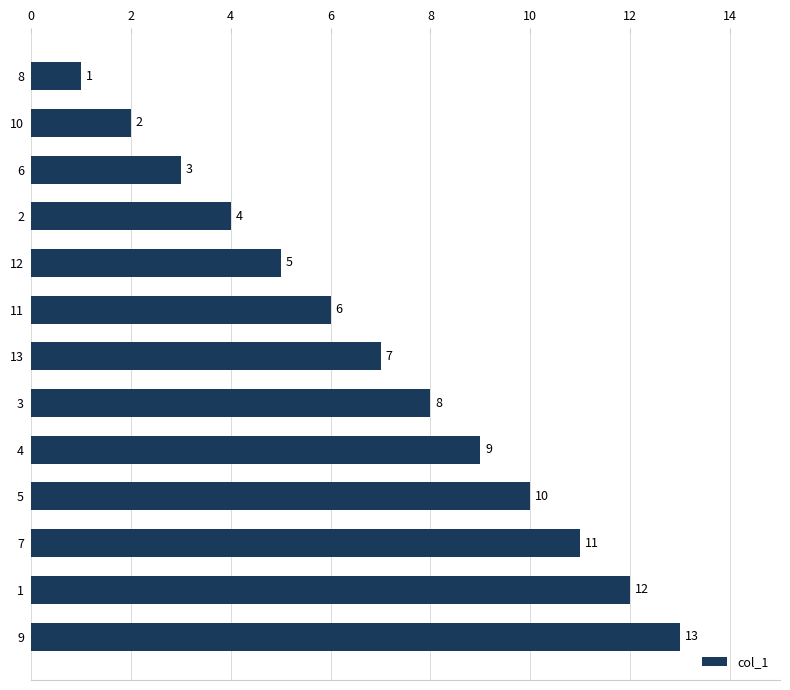

The value at 4 is 18. True or false?

False